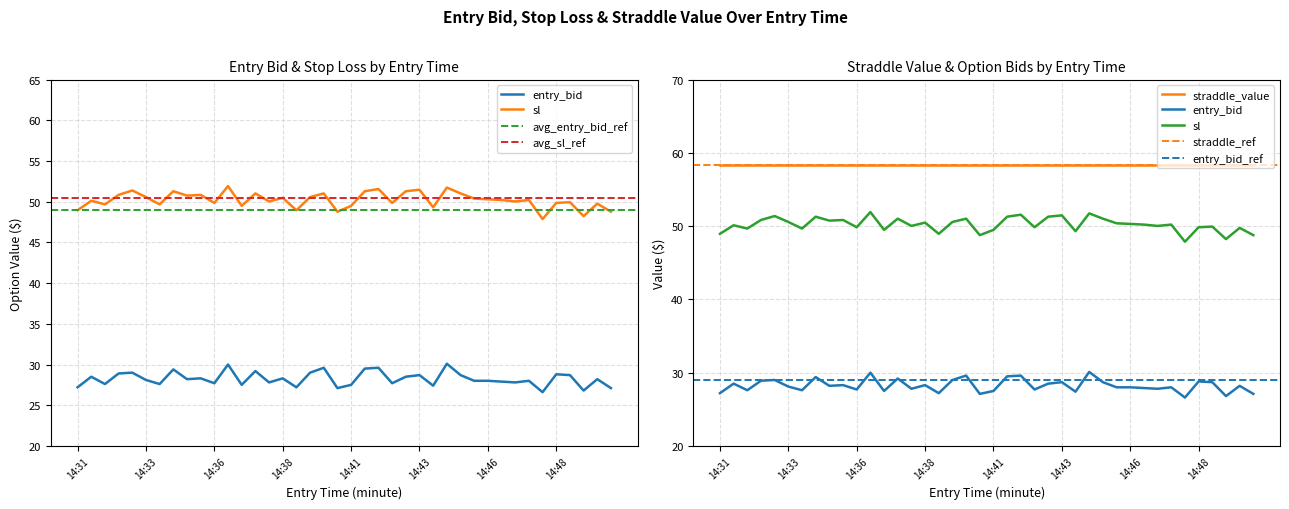

Is the value of entry_bid at 14:48 greater than the value of sl at 14:48?

No